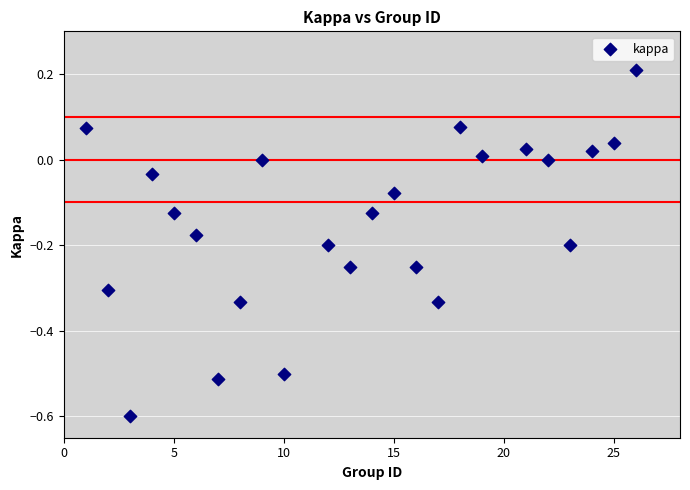

What is the range of Y values (max minus min)?

0.8